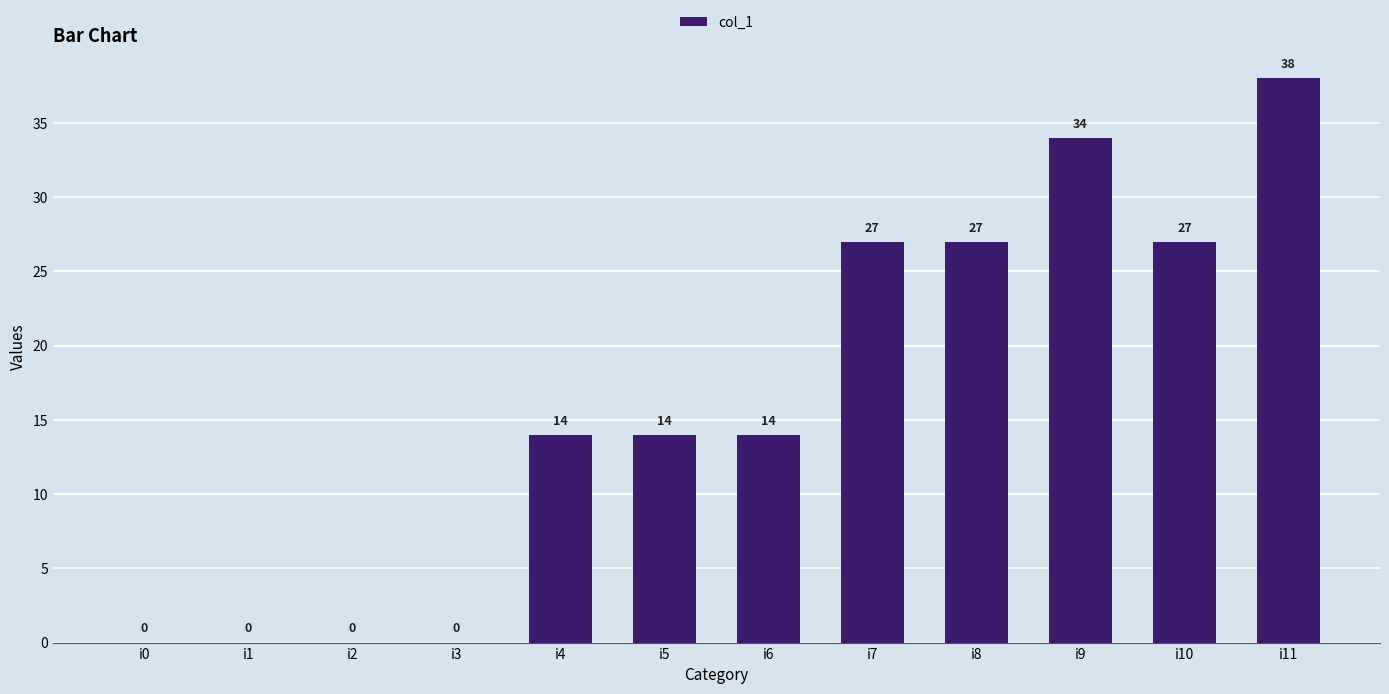

What is the change in value from i0 to i10?

+27